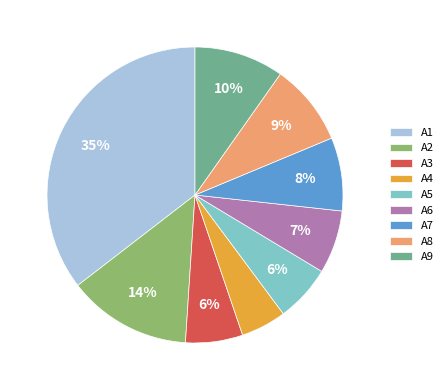

Does A7 account for over 50% of the chart?

No